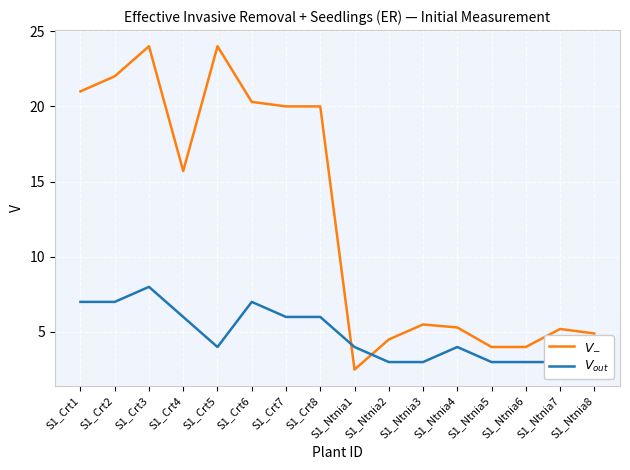

True or false: $V_{out}$ has a value of 3.0 at S1_Ntnia8.

True